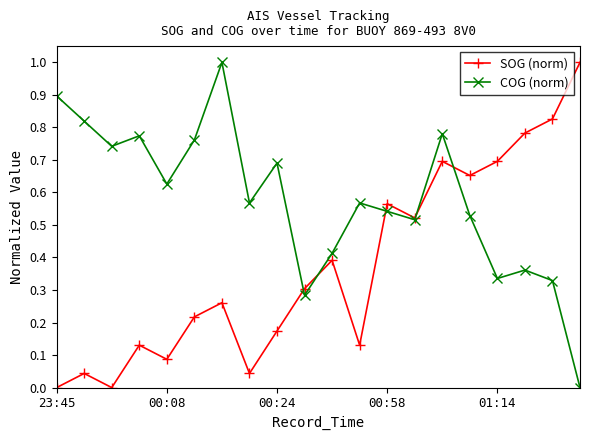

Which series ends up on top after the final intersection of SOG (norm) and COG (norm)?

SOG (norm)